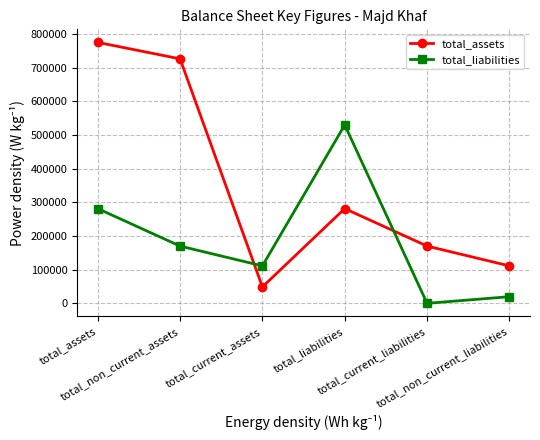

How many interior local peaks does the total_liabilities series have?

1